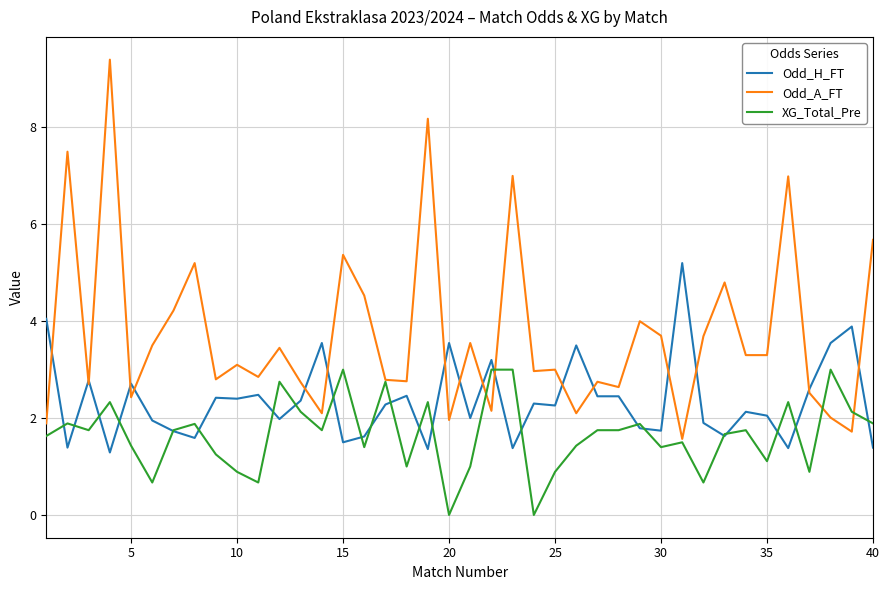

What is the average value of the Odd_A_FT series?

3.7